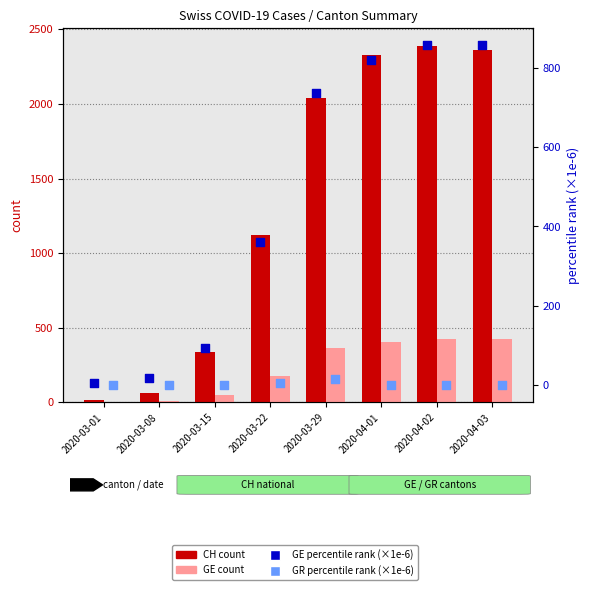

At which category is the sum across all series the highest?

2020-04-02